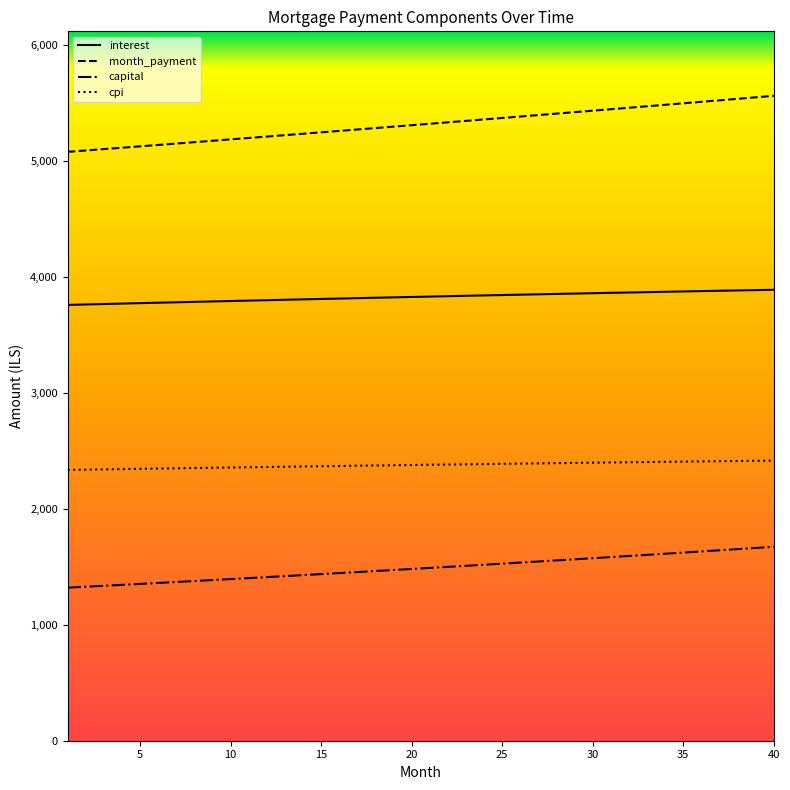

True or false: cpi and capital intersect in this chart.

False